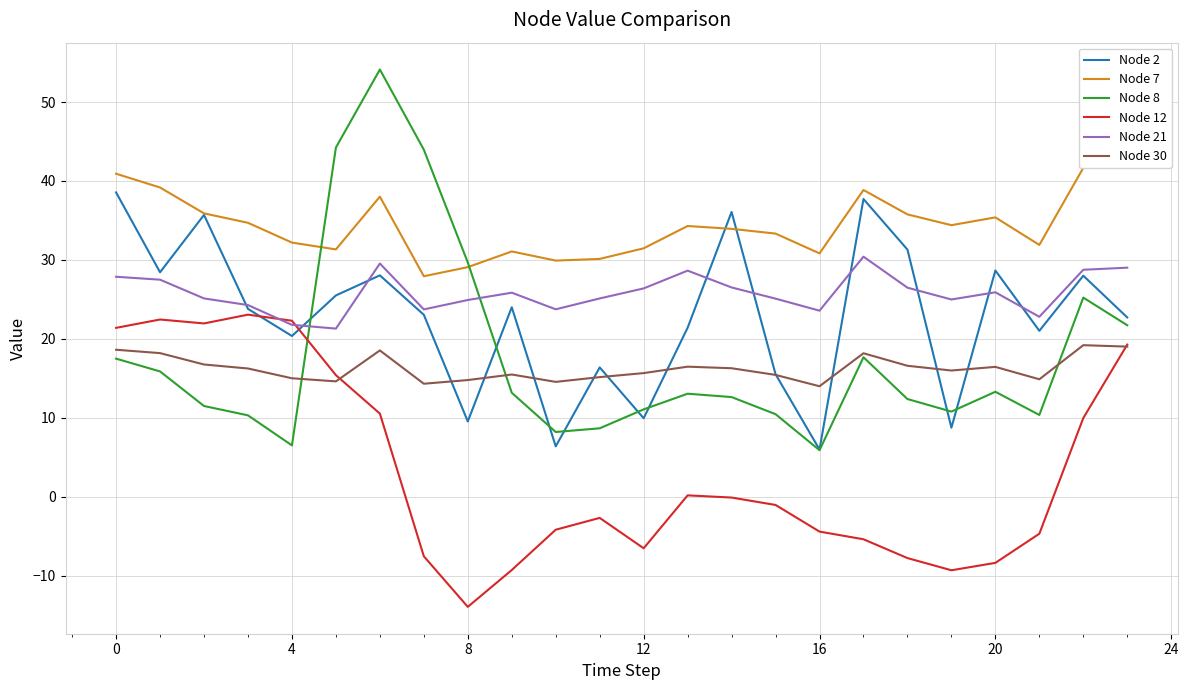

What is the difference between the Node 7 values at 14 and 15?

0.6